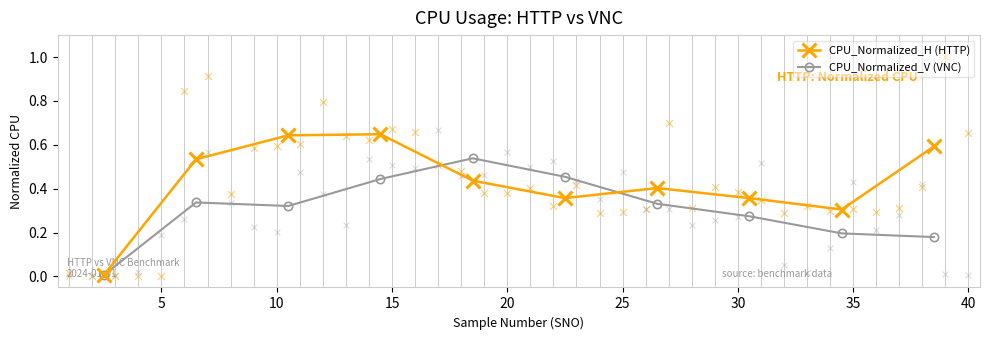

Which series contains the highest Y value?

CPU_Normalized_H (HTTP)